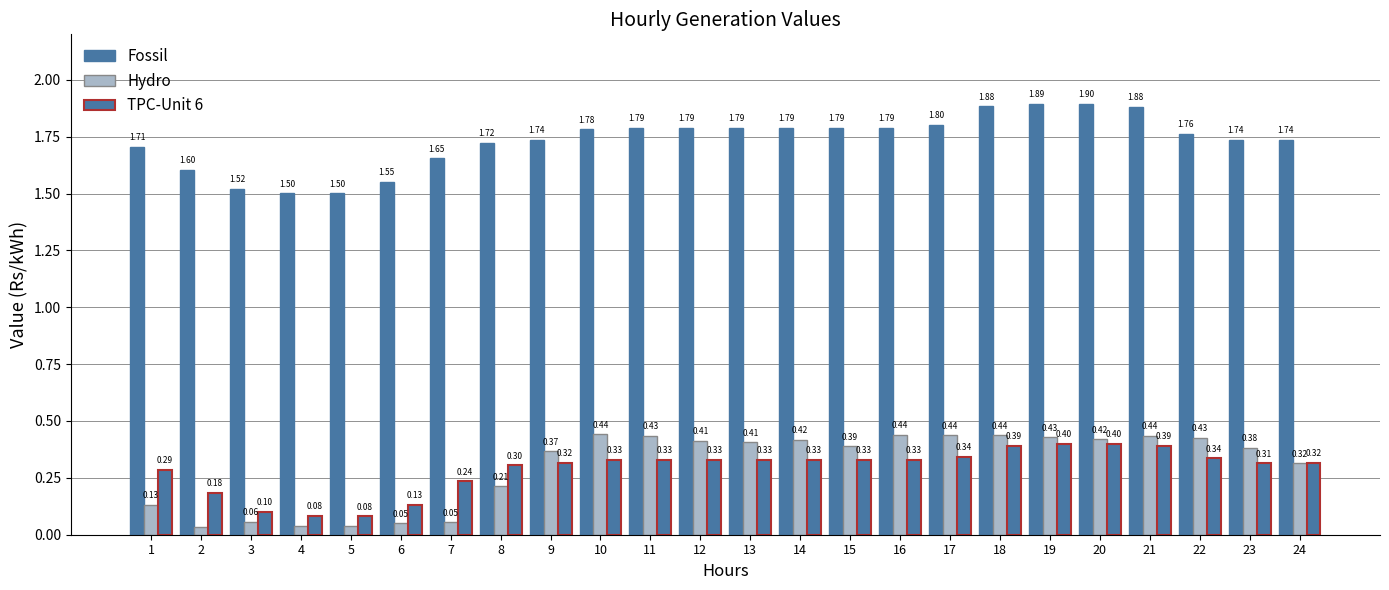

What is the difference between the maximum and second lowest values in the TPC-Unit 6 series?

0.3